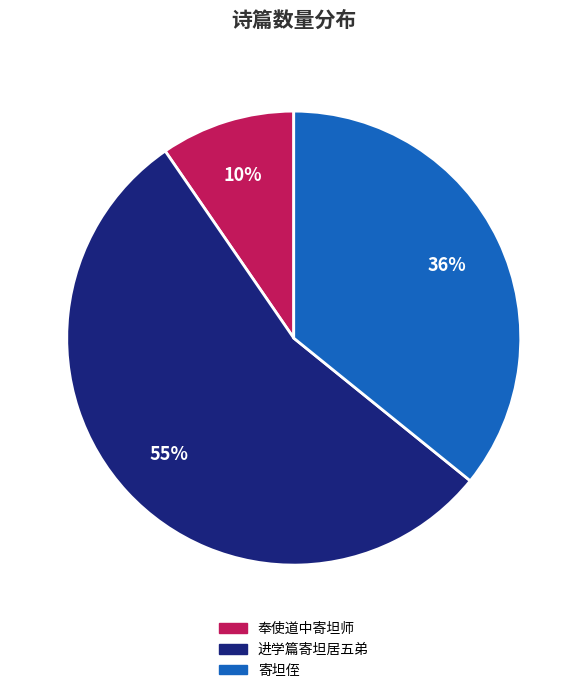

Approximately how many times larger is the value at 奉使道中寄坦师 compared to 进学篇寄坦居五弟?

0.2